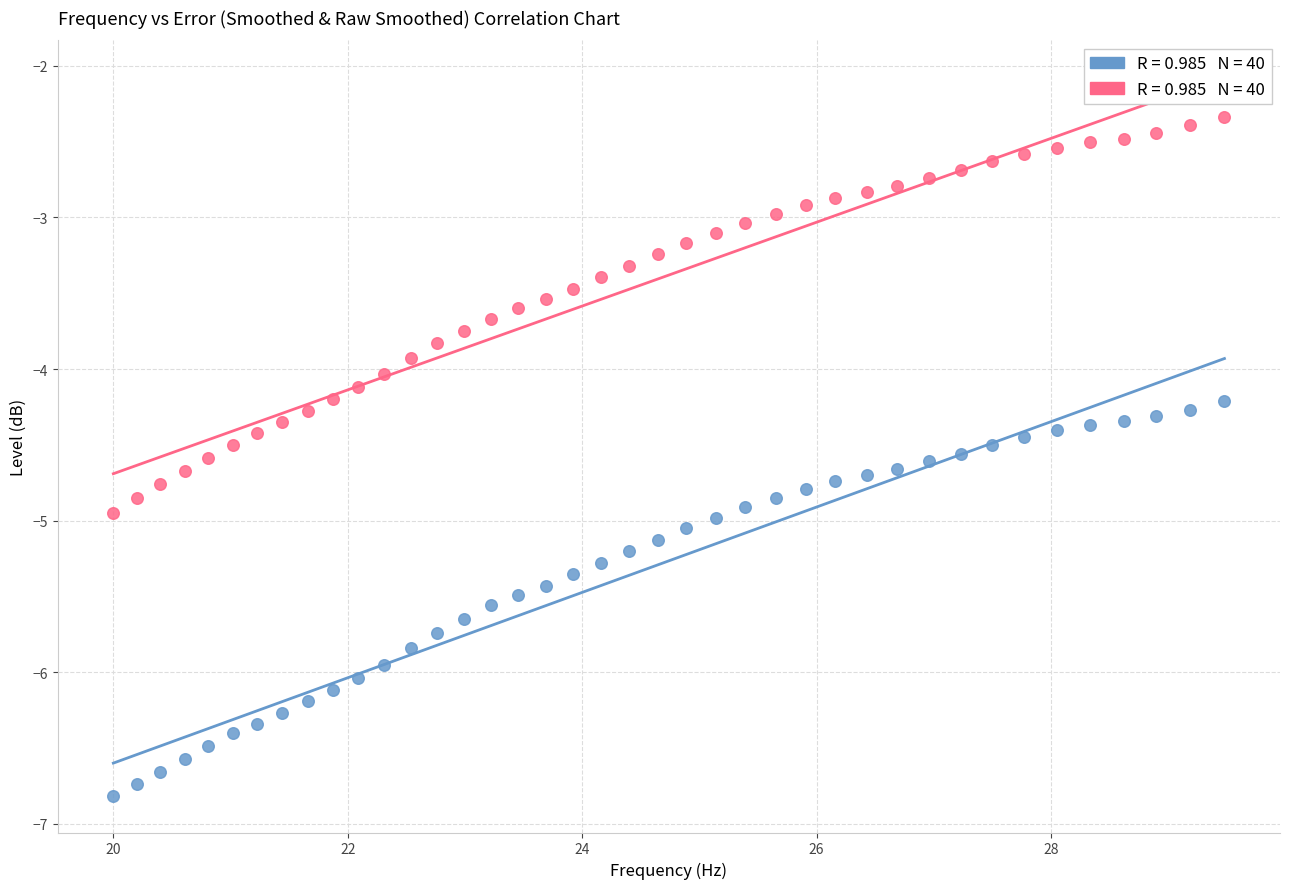

Across all data points, what is the range of Y values (max minus min)?

4.5